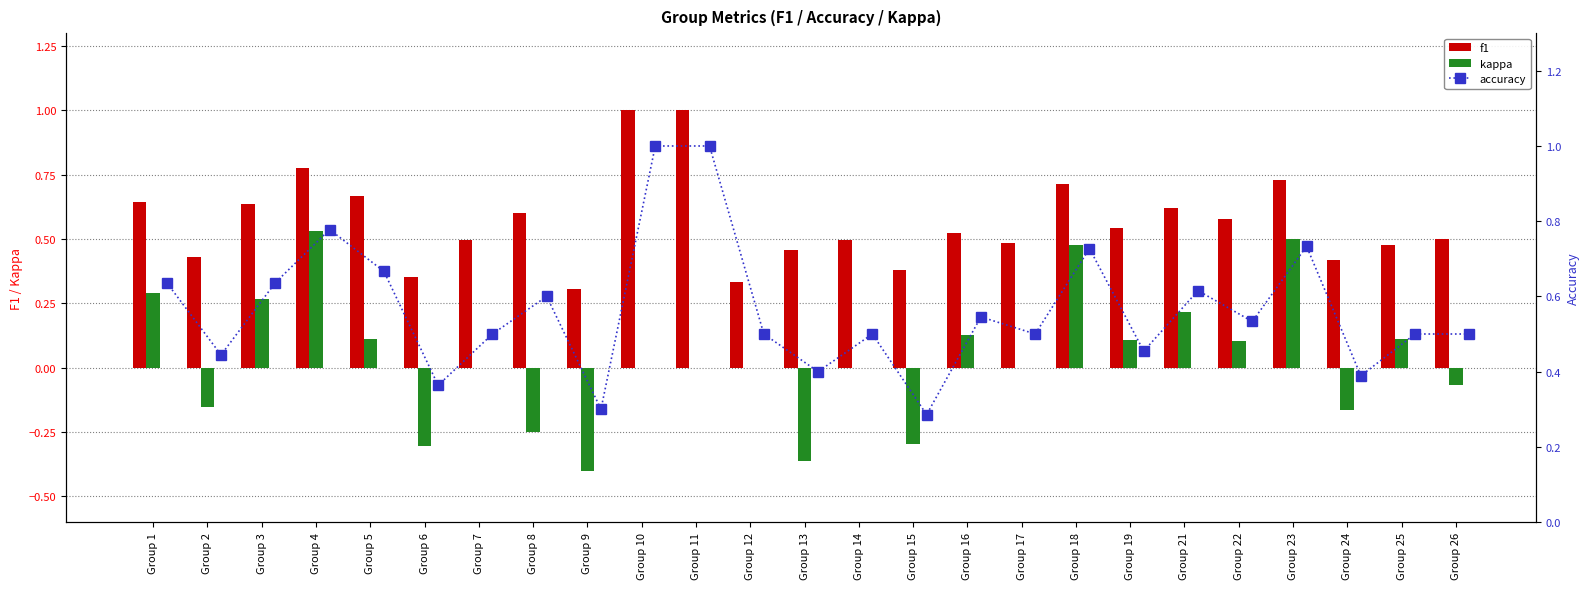

Is the value of f1 at Group 15 greater than the value of kappa at Group 12?

Yes